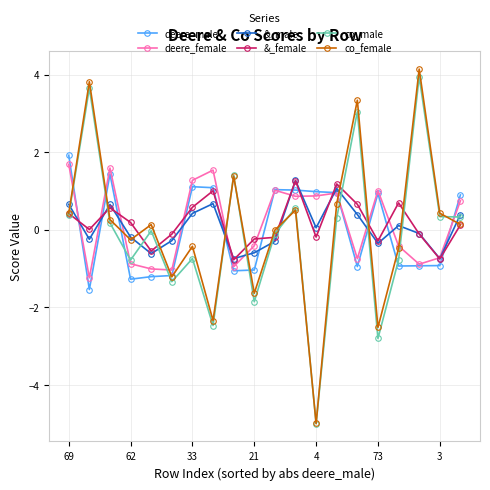

Which series ends up on top after the final intersection of co_male and deere_male?

deere_male